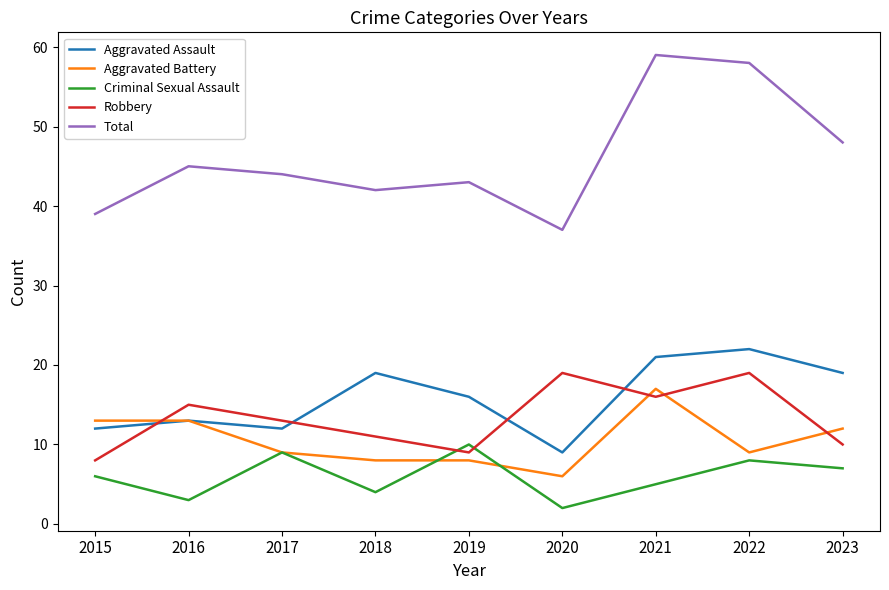

What is the highest value of the Total series?

59